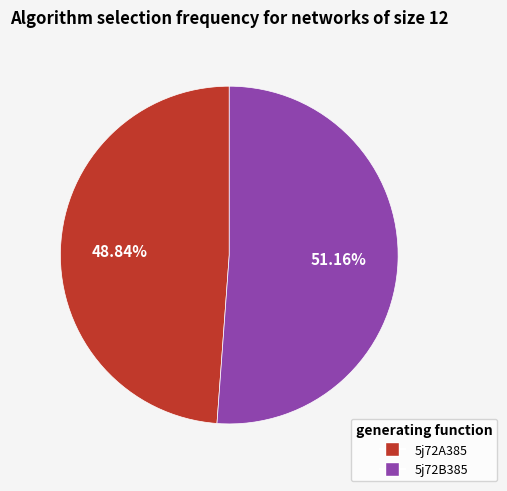

Which category has the smallest portion of the pie?

5j72A385